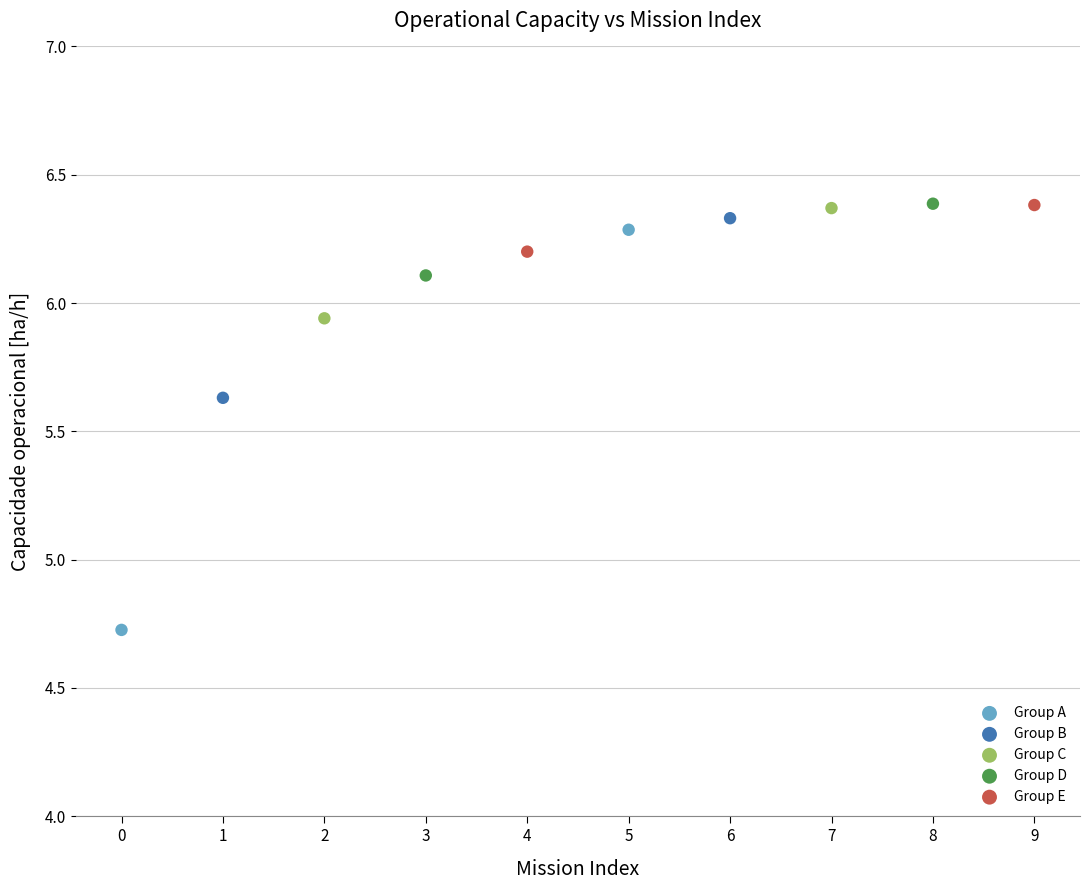

What are all the series names shown in the legend?

Group A, Group B, Group C, Group D, Group E